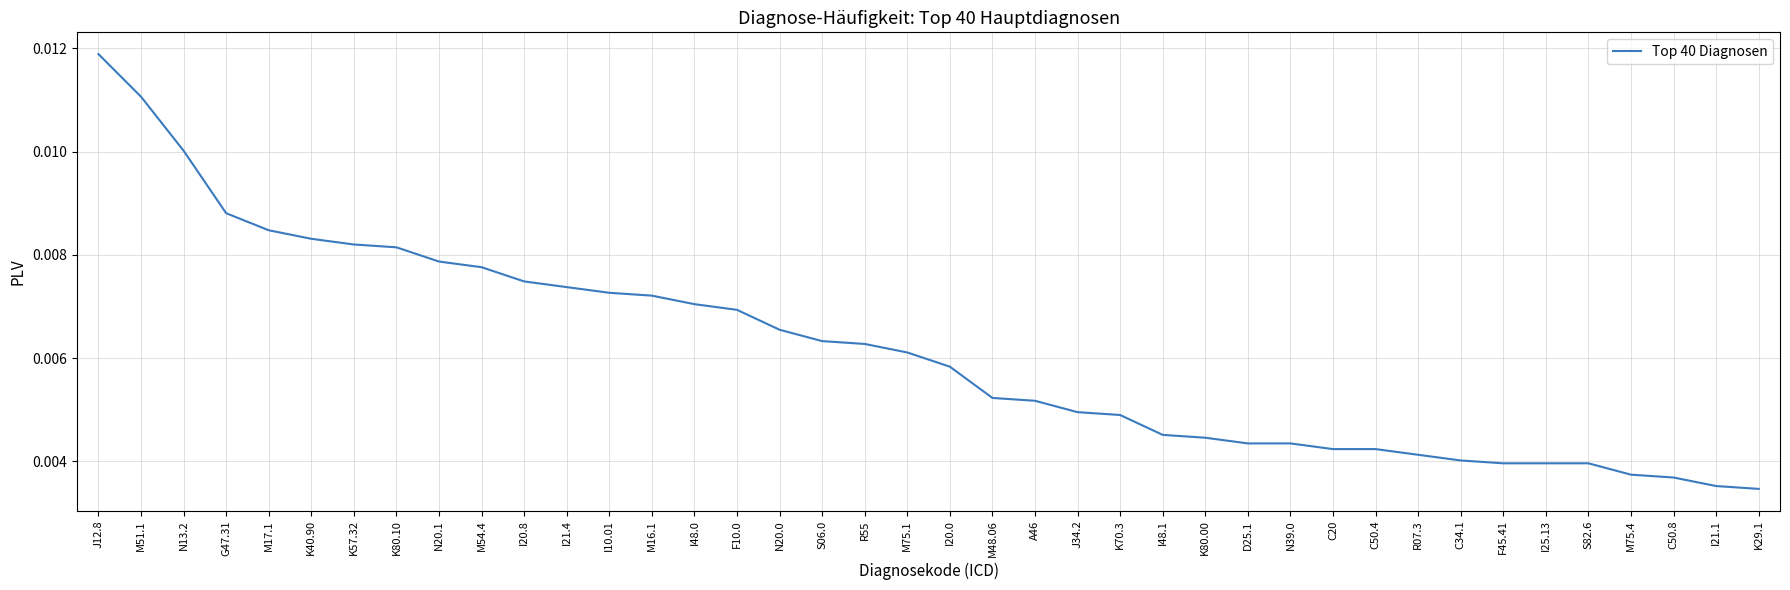

Between G47.31 and K70.3, which is larger?

G47.31